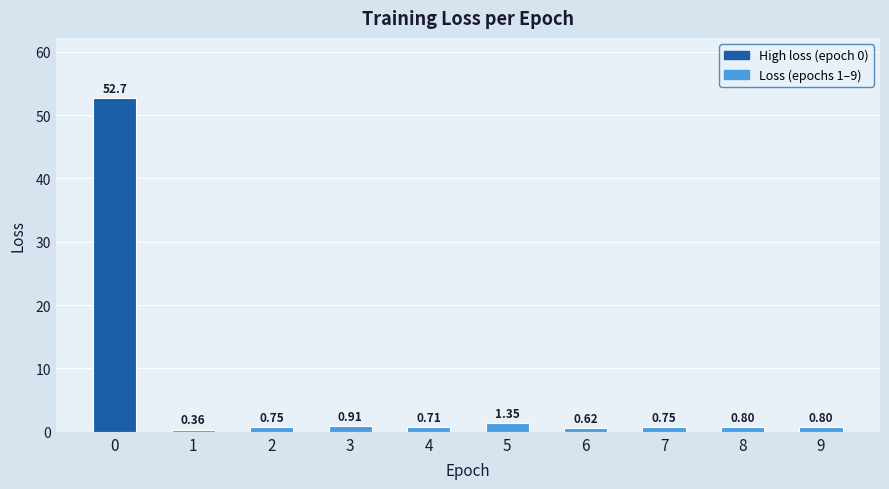

Are the bars grouped side by side (vs. stacked)?

No